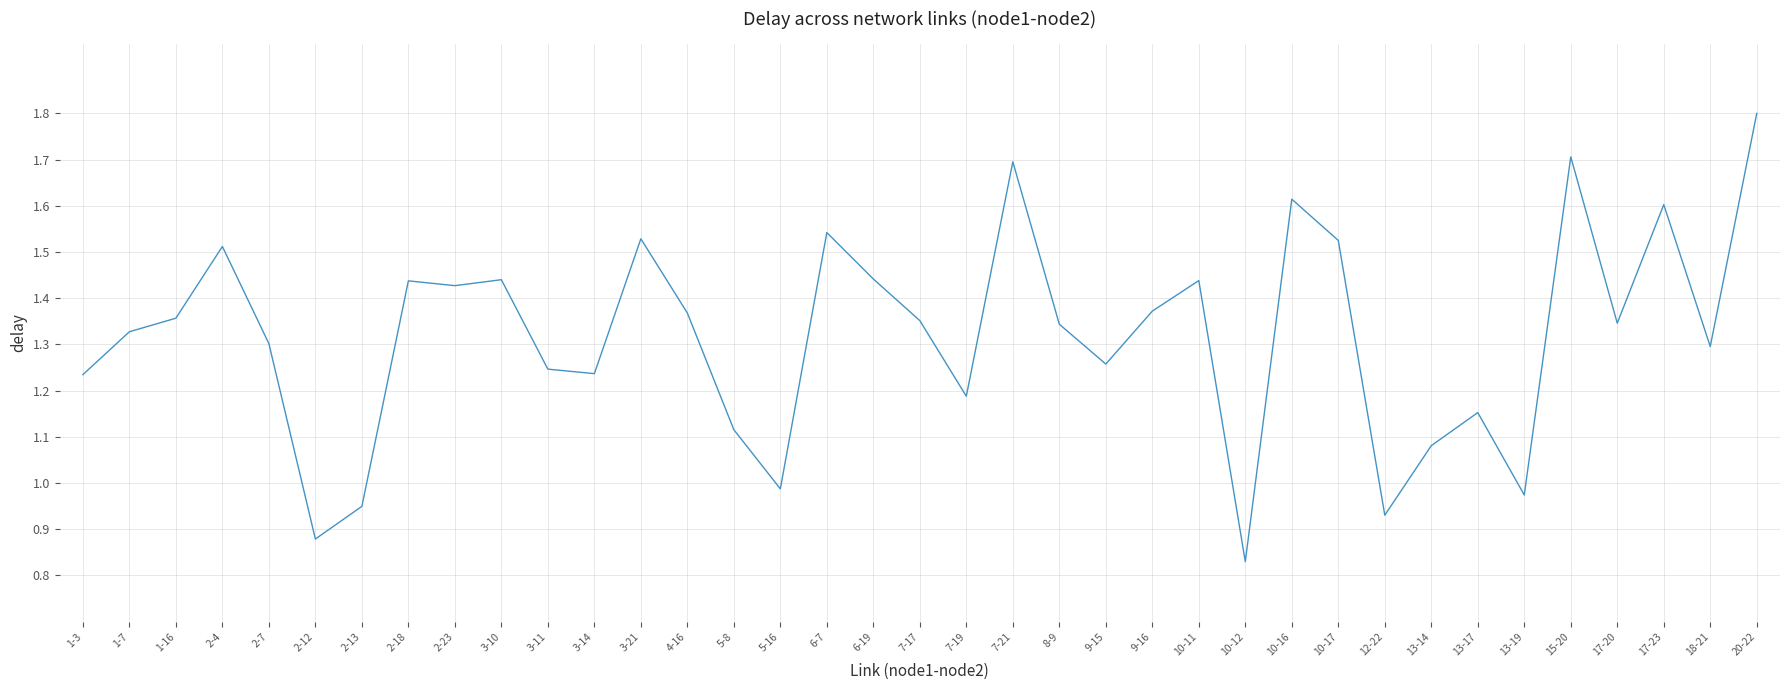

At which label does the data first exceed 1?

1-3